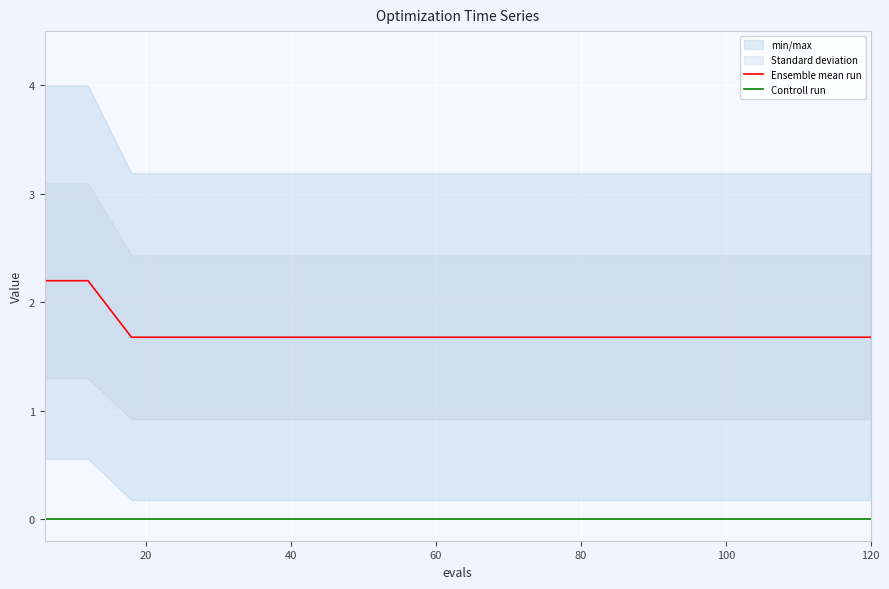

Reading left to right, list all the values displayed in this chart.

Ensemble mean run: 2.2	2.2	1.7	1.7	1.7	1.7	1.7	1.7	1.7	1.7	1.7	1.7	1.7	1.7	1.7	1.7	1.7	1.7	1.7	1.7
Controll run: 0.0	0.0	0.0	0.0	0.0	0.0	0.0	0.0	0.0	0.0	0.0	0.0	0.0	0.0	0.0	0.0	0.0	0.0	0.0	0.0